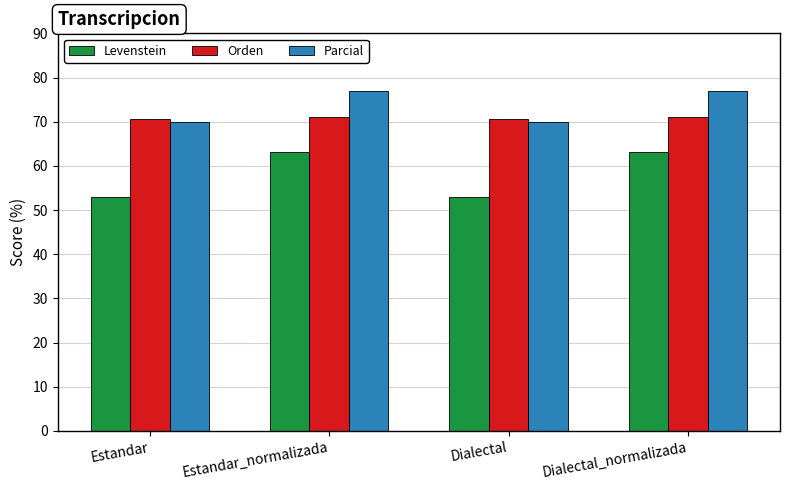

True or false: Orden has a value of 25.7 at Dialectal.

False